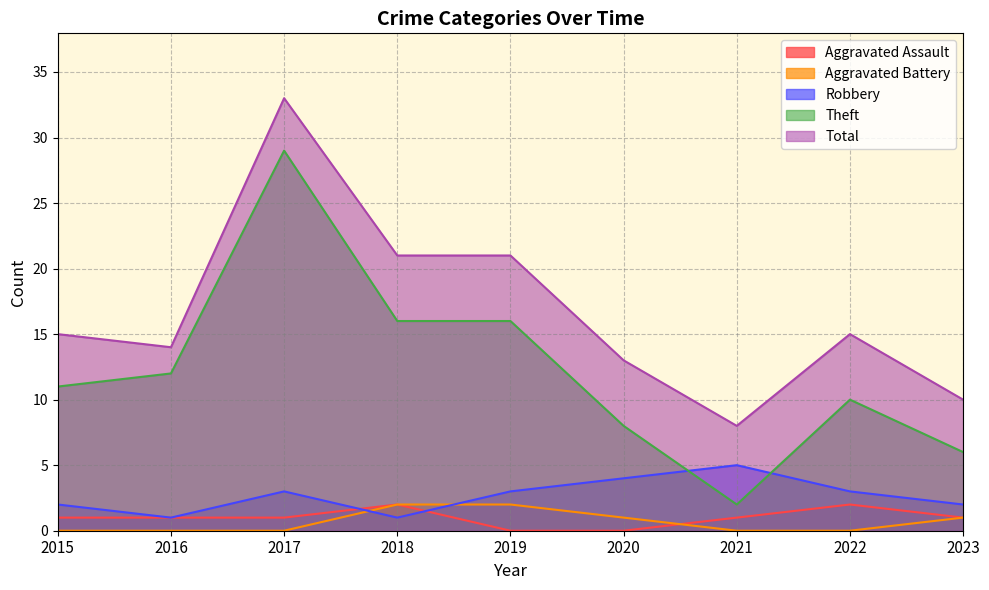

Rank the categories by Aggravated Assault value from highest to lowest.

2018, 2022, 2015, 2016, 2017, 2021, 2023, 2019, 2020